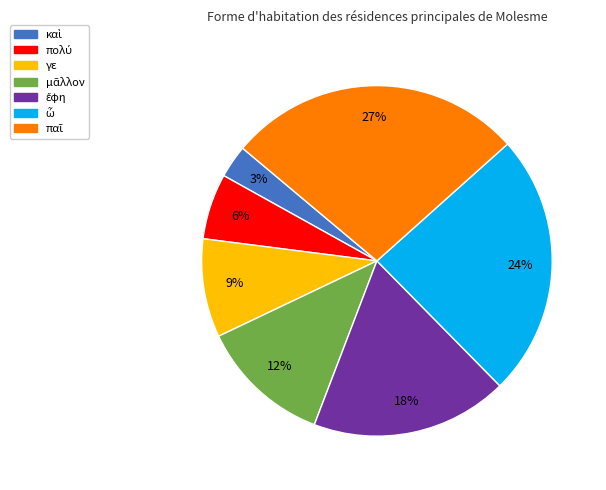

Is there any slice that represents more than half of the pie?

No